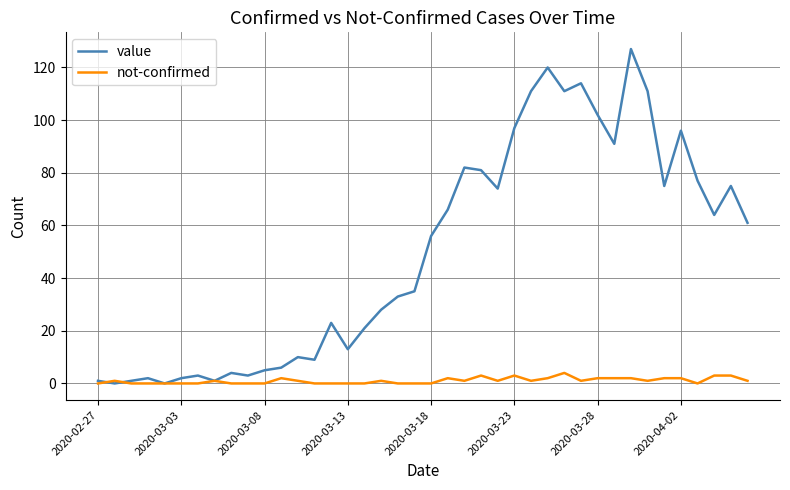

How many categories are shown in the chart?

40